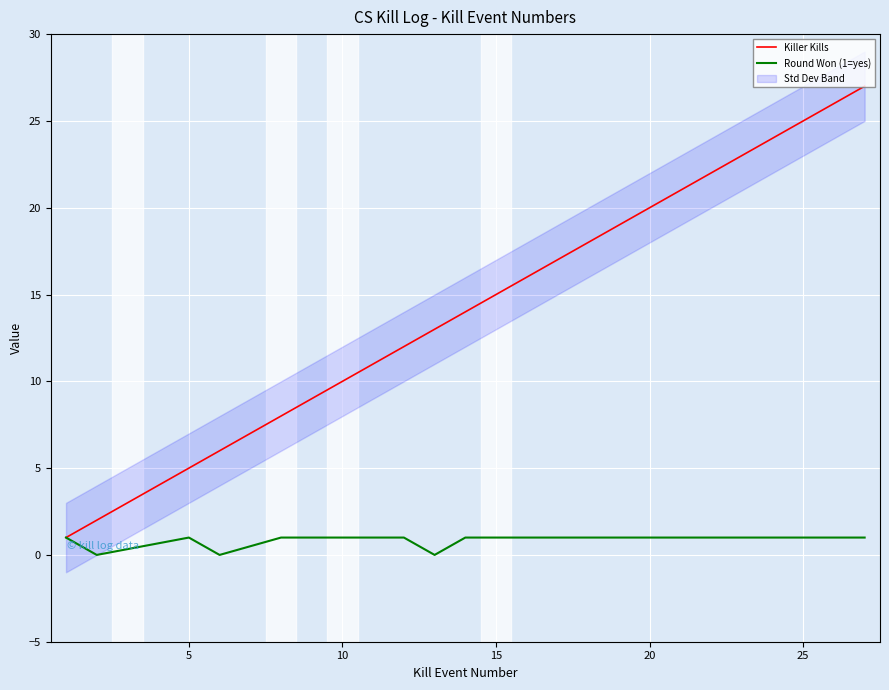

True or false: Round Won (1=yes) and Killer Kills intersect in this chart.

False